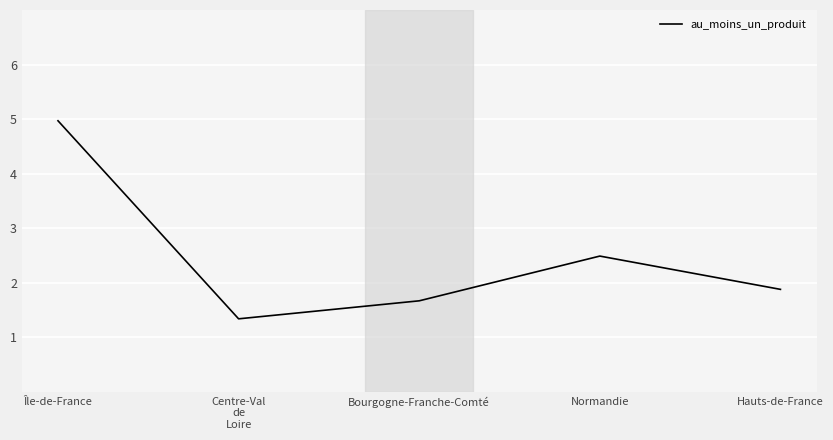

What value does the data have at Hauts-de-France?

1.9